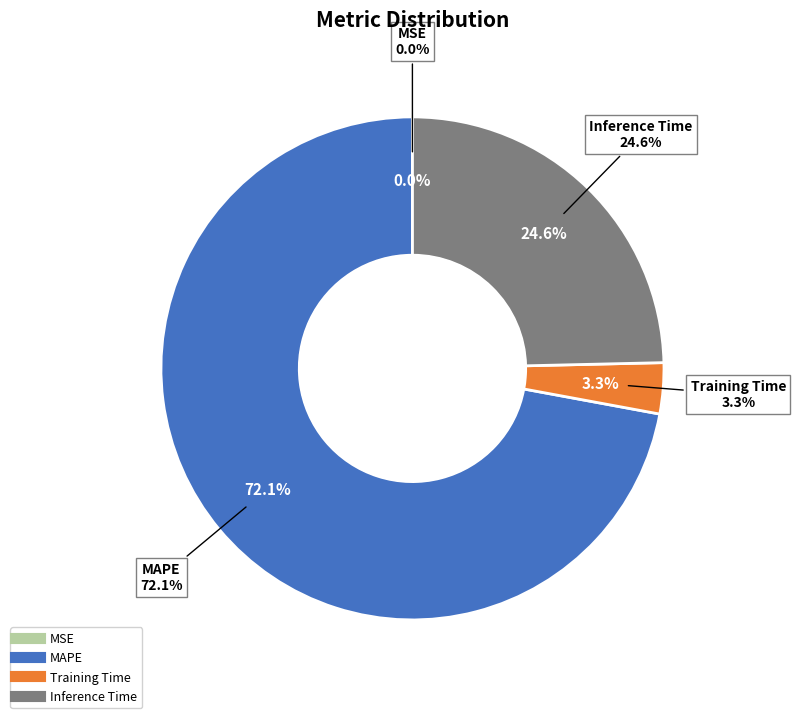

Which slice is the smallest?

MSE